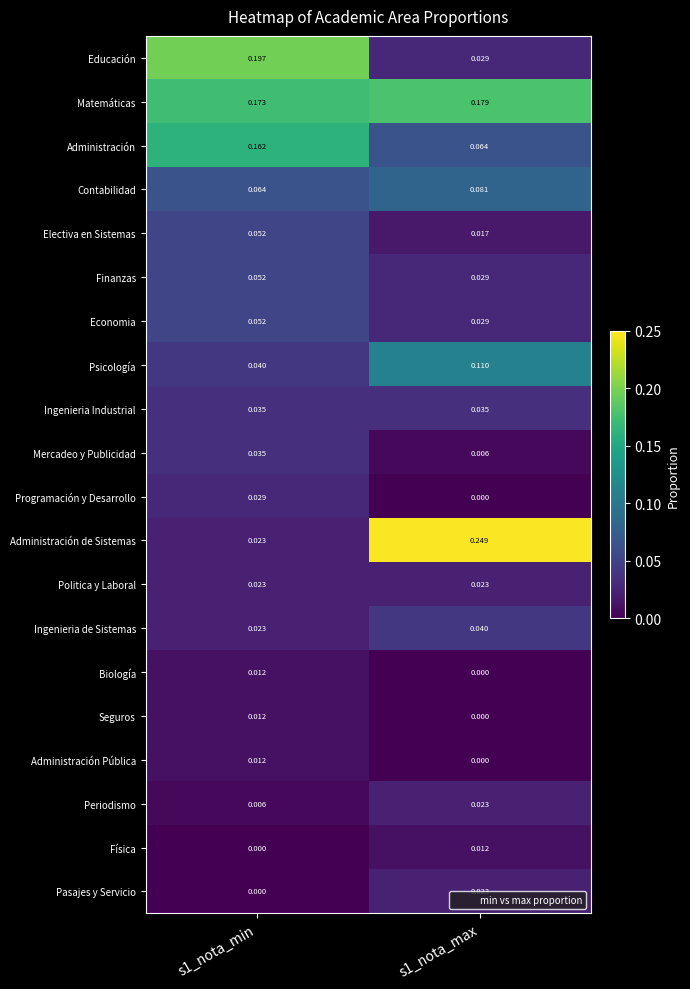

Which series has the largest range (max minus min)?

Administración de Sistemas